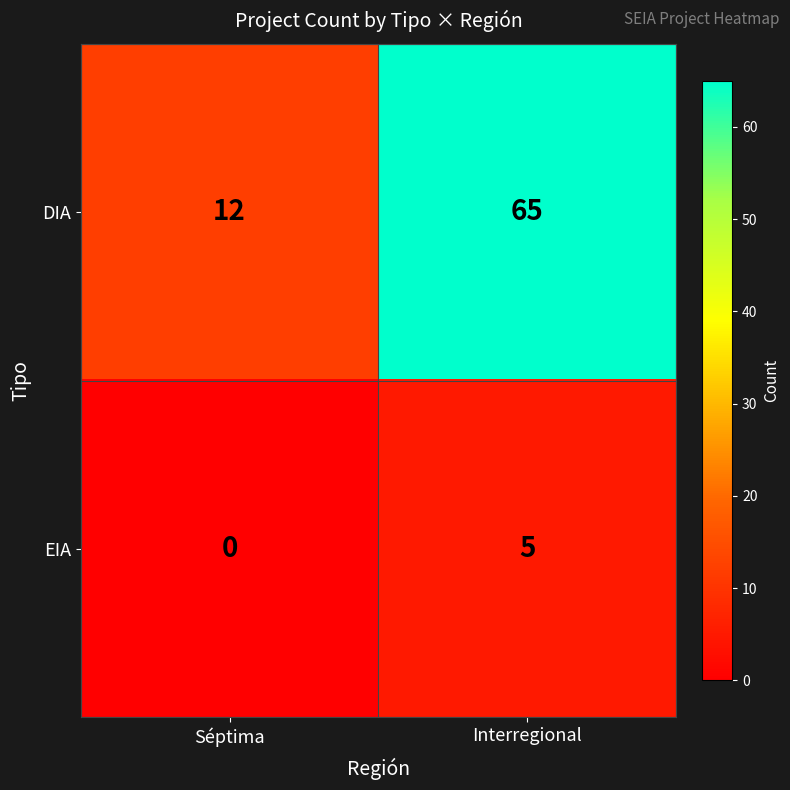

Which series has the largest range (max minus min)?

DIA